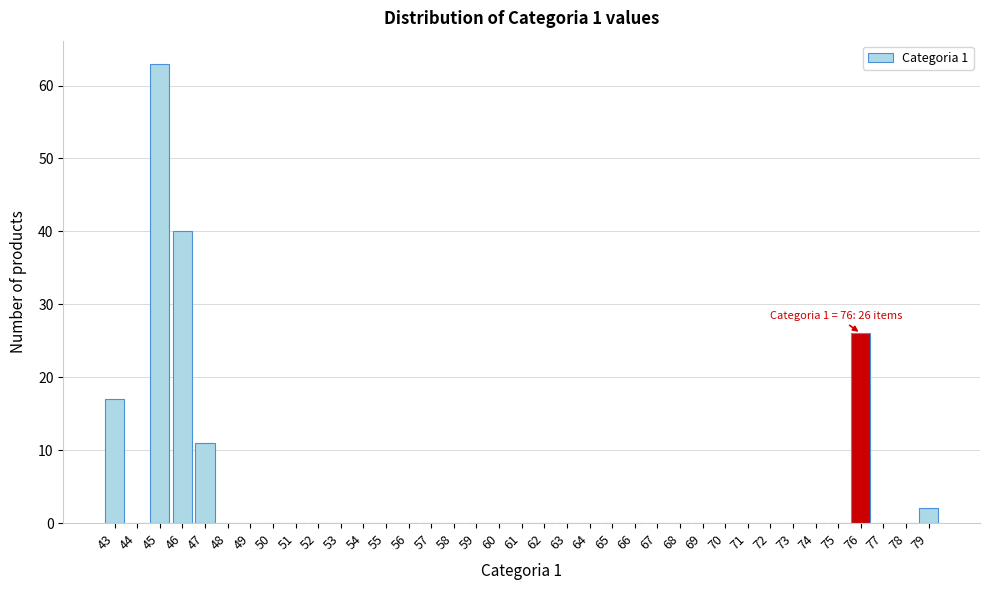

Which range on the x-axis has the tallest bar?

44.5 to 45.5